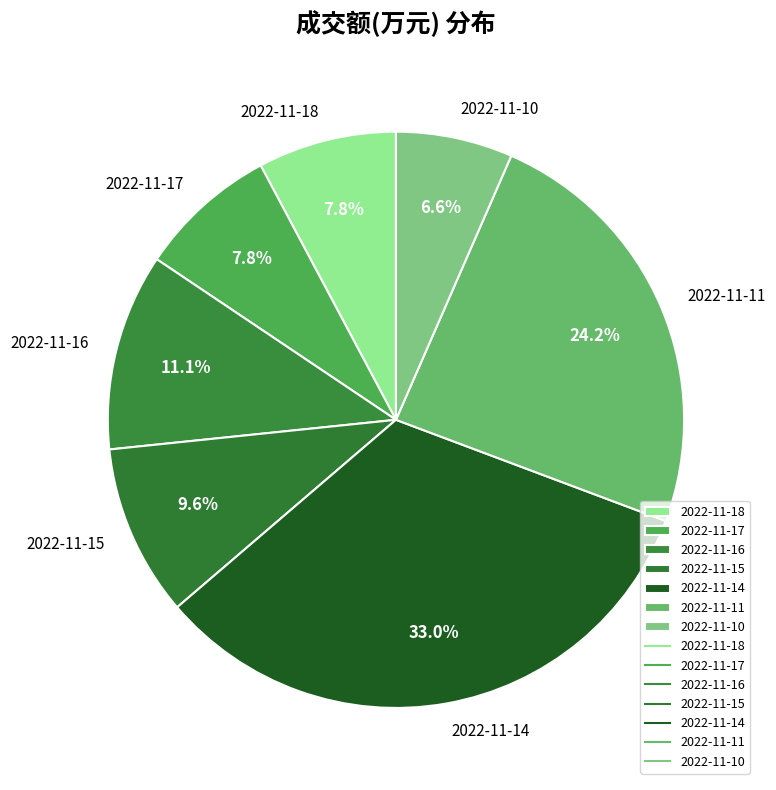

To the nearest percent, what portion does 2022-11-14 represent?

33%